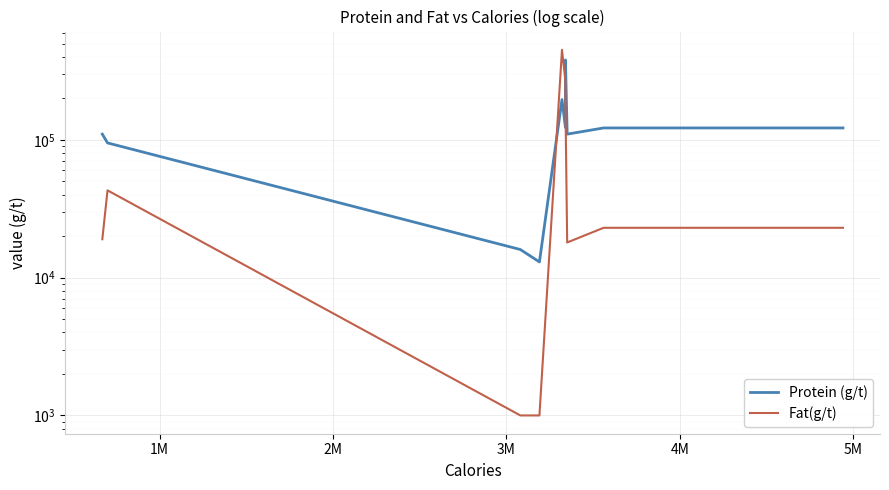

Reading left to right, extract all data points from this chart.

Protein (g/t): 110000	95000	16000	13000	196000	123000	380000	110000	122000	122000
Fat(g/t): 19000	43000	1000	1000	450000	268000	180000	18000	23000	23000